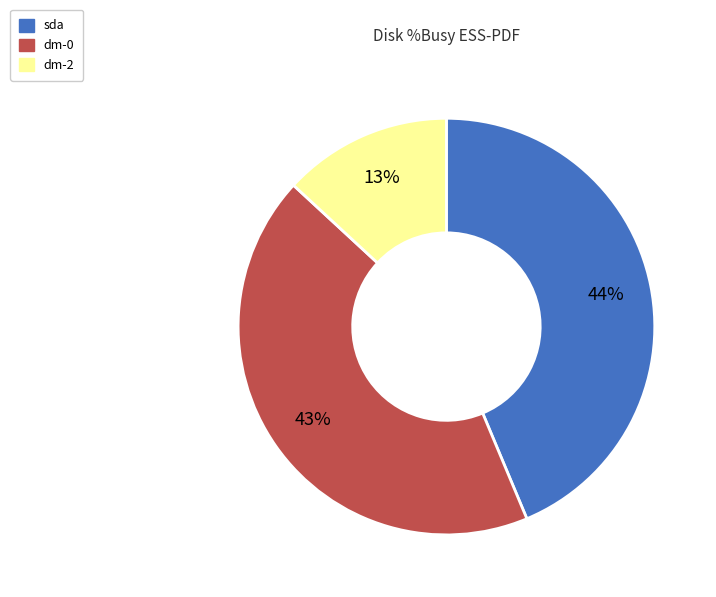

Count the number of slices in the pie.

3